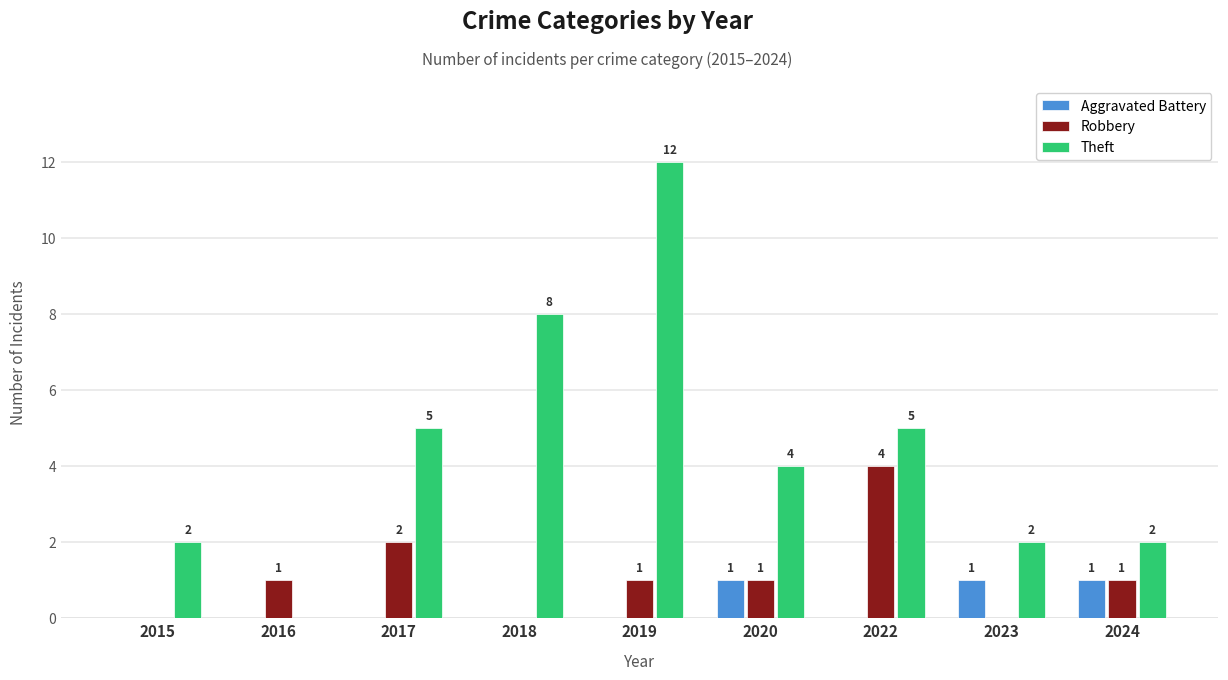

What is the highest value of the Robbery series?

4